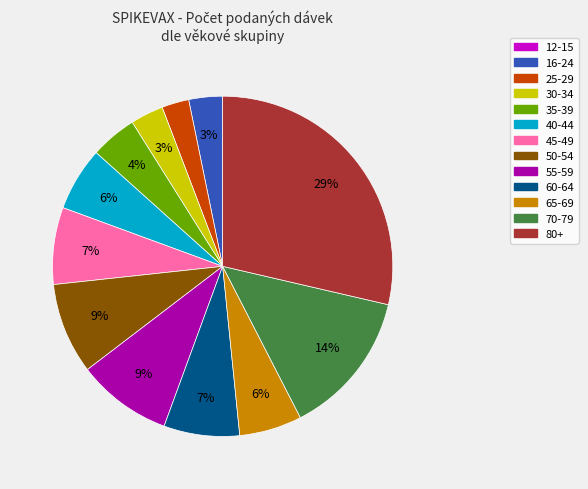

Is there a majority slice in this chart?

No